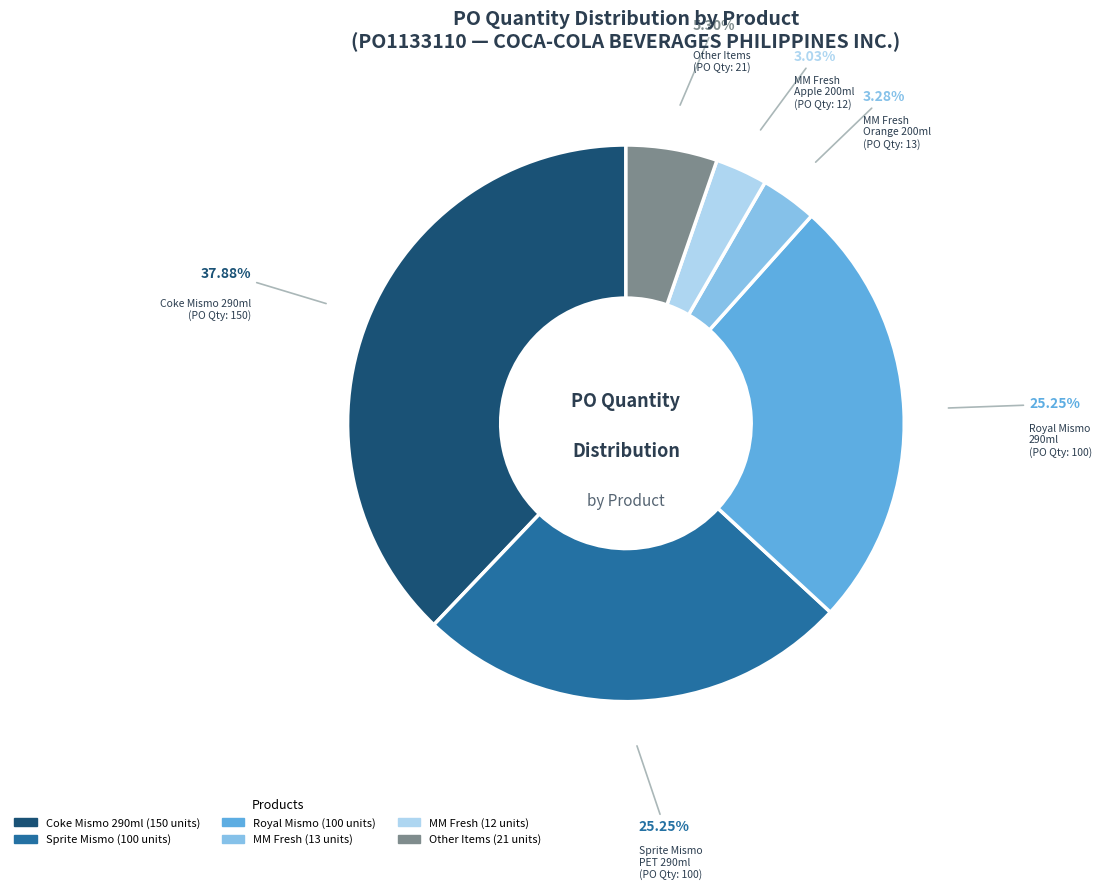

Does any single category account for the majority?

No